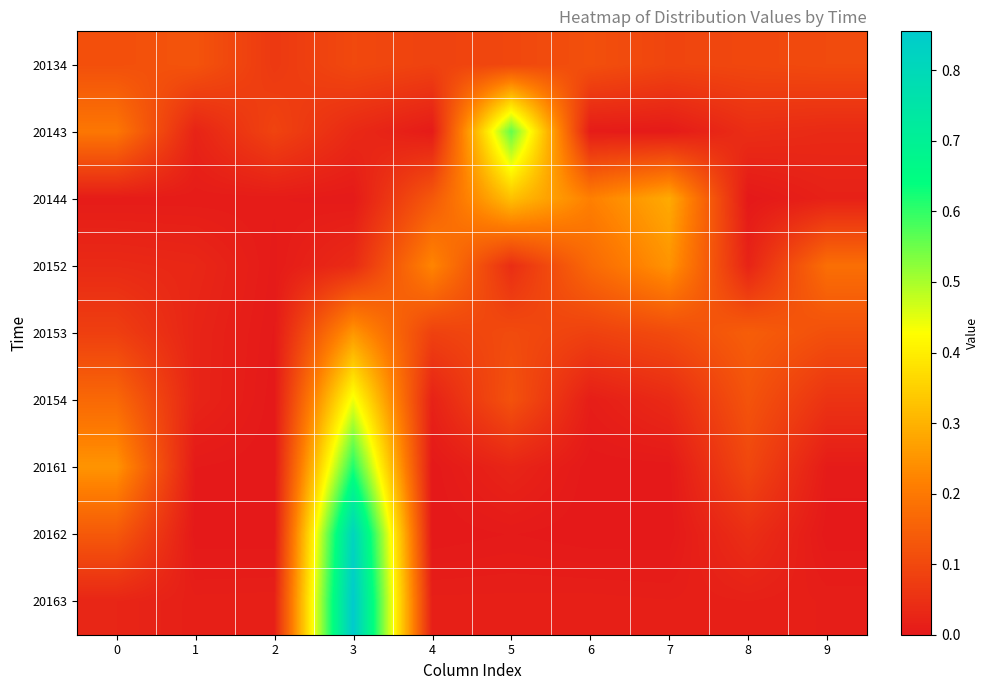

Which series has the widest spread of values?

20163